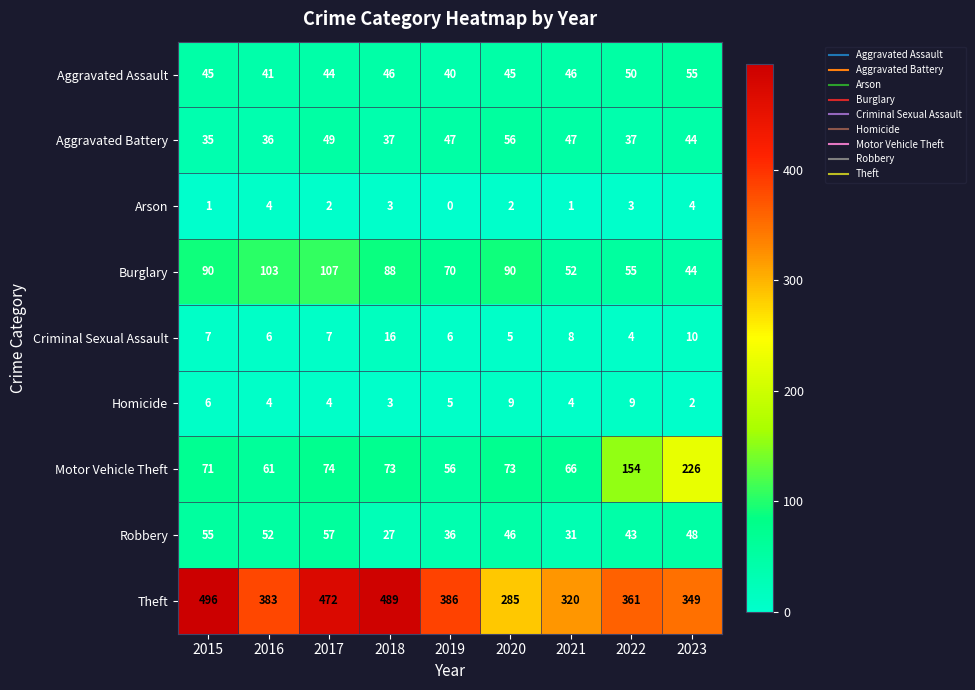

At which label does Robbery first exceed 46?

2015